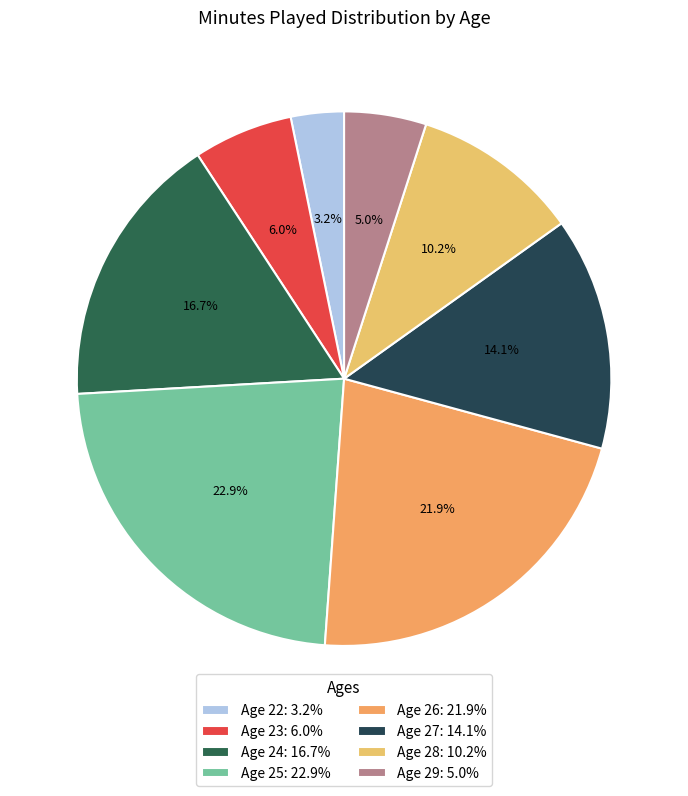

How many segments does this pie chart have?

8